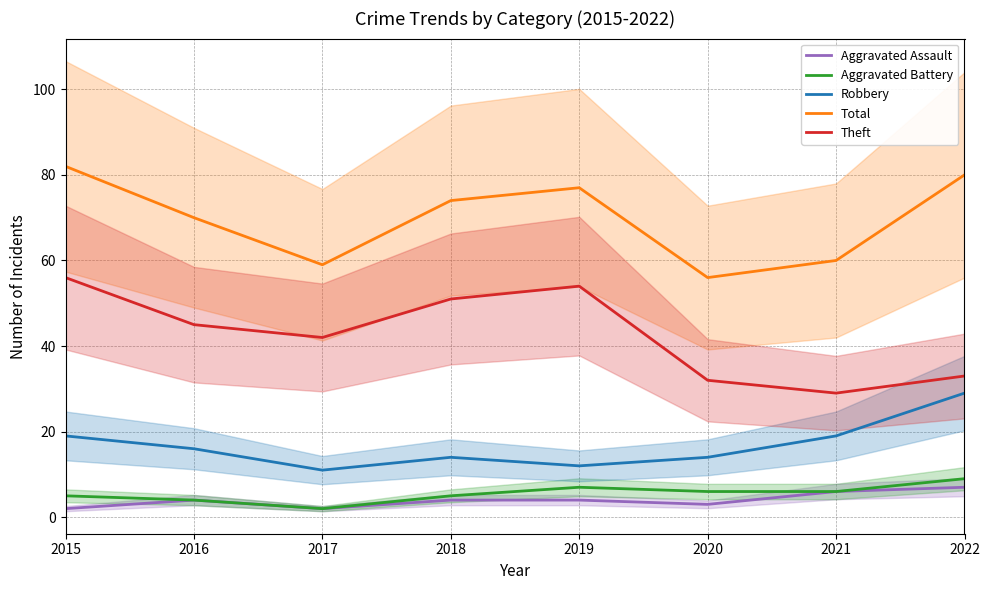

How many data points in Theft are less than 45?

4